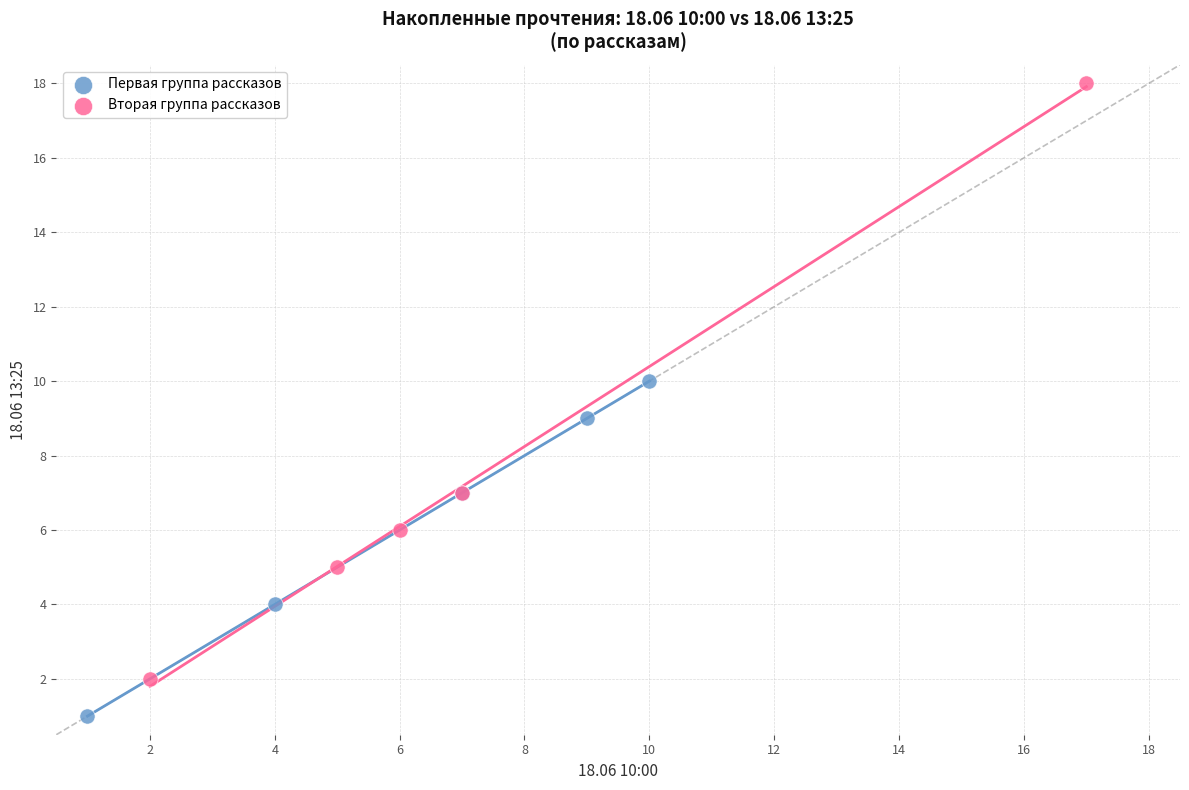

Which series reaches the maximum Y coordinate?

Вторая группа рассказов